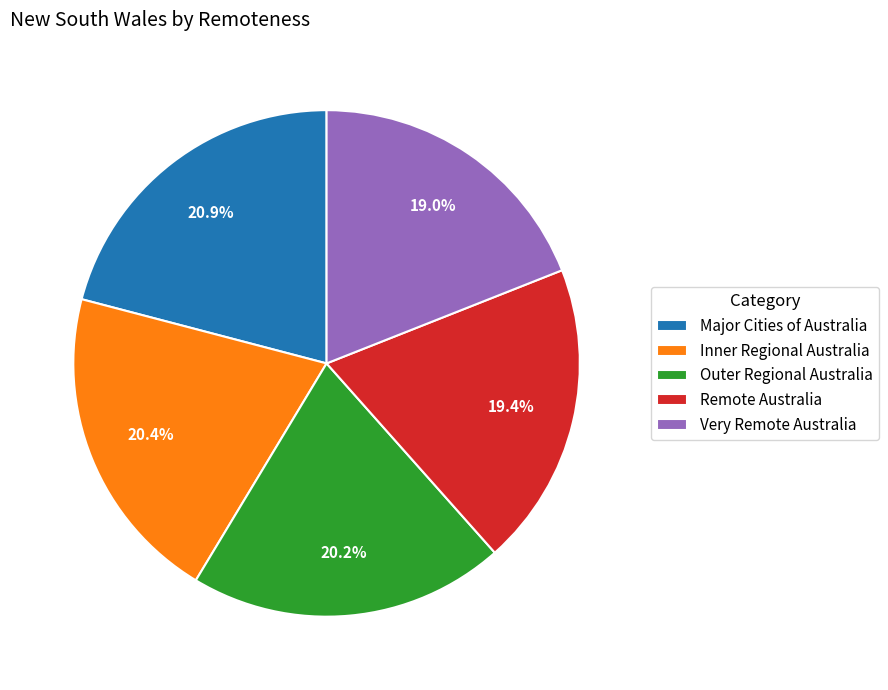

What is the total percentage of Very Remote Australia and Remote Australia?

38.4%